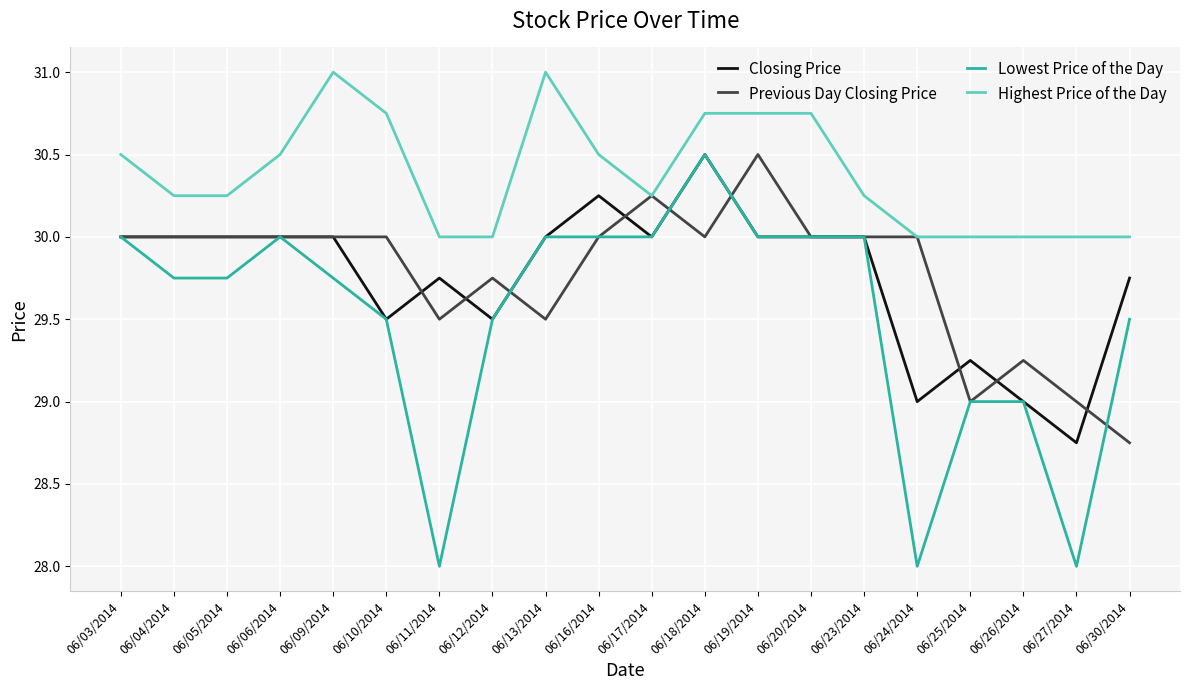

True or false: Highest Price of the Day and Lowest Price of the Day cross at least once.

False